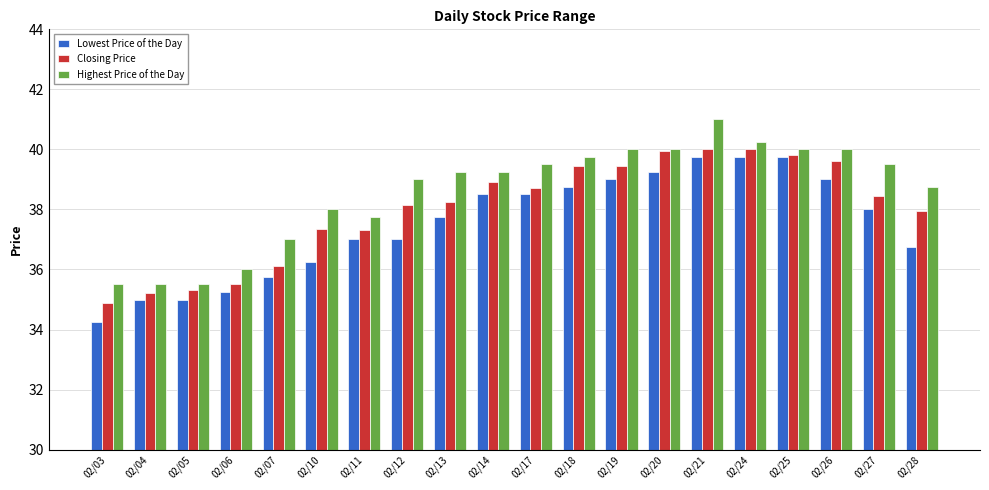

What is the spread (max minus min) of values at 02/19?

1.0